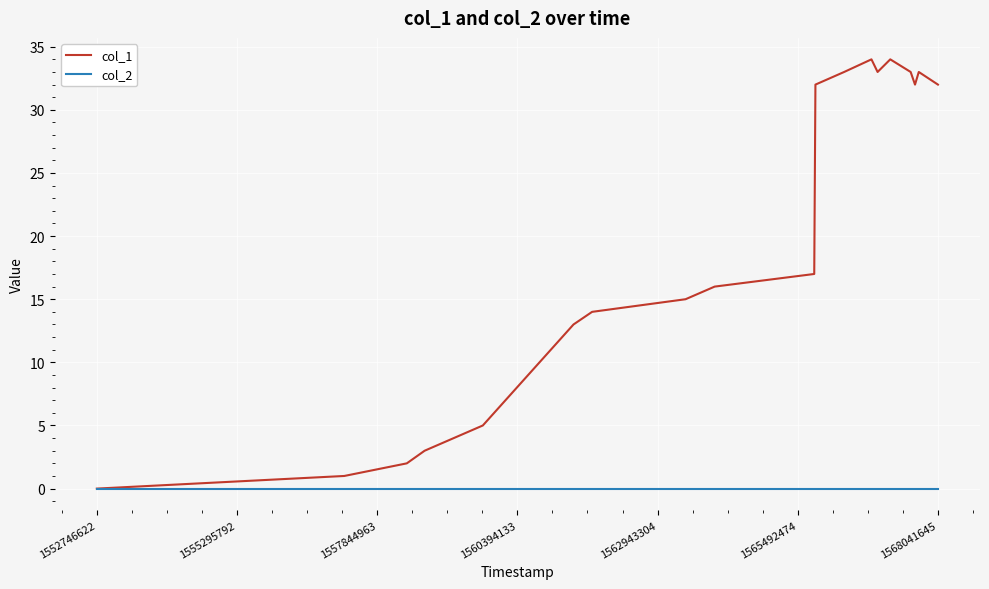

Which series has the widest spread of values?

col_1